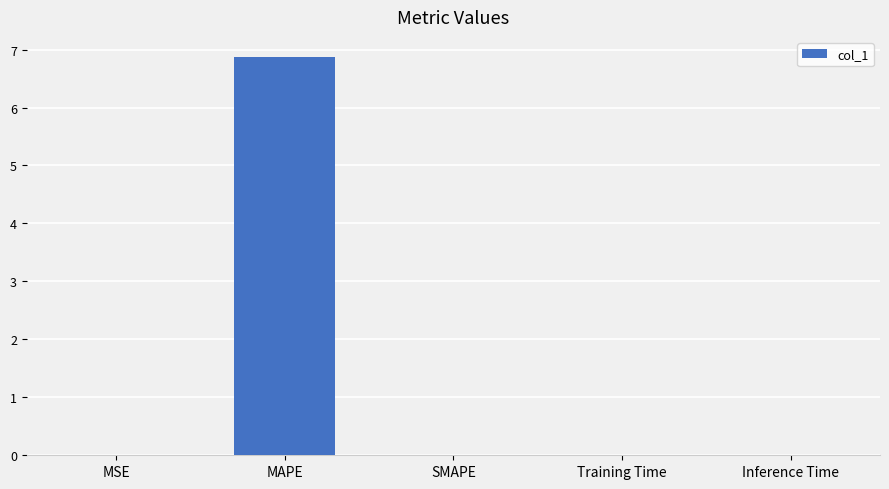

What is the average value?

1.4